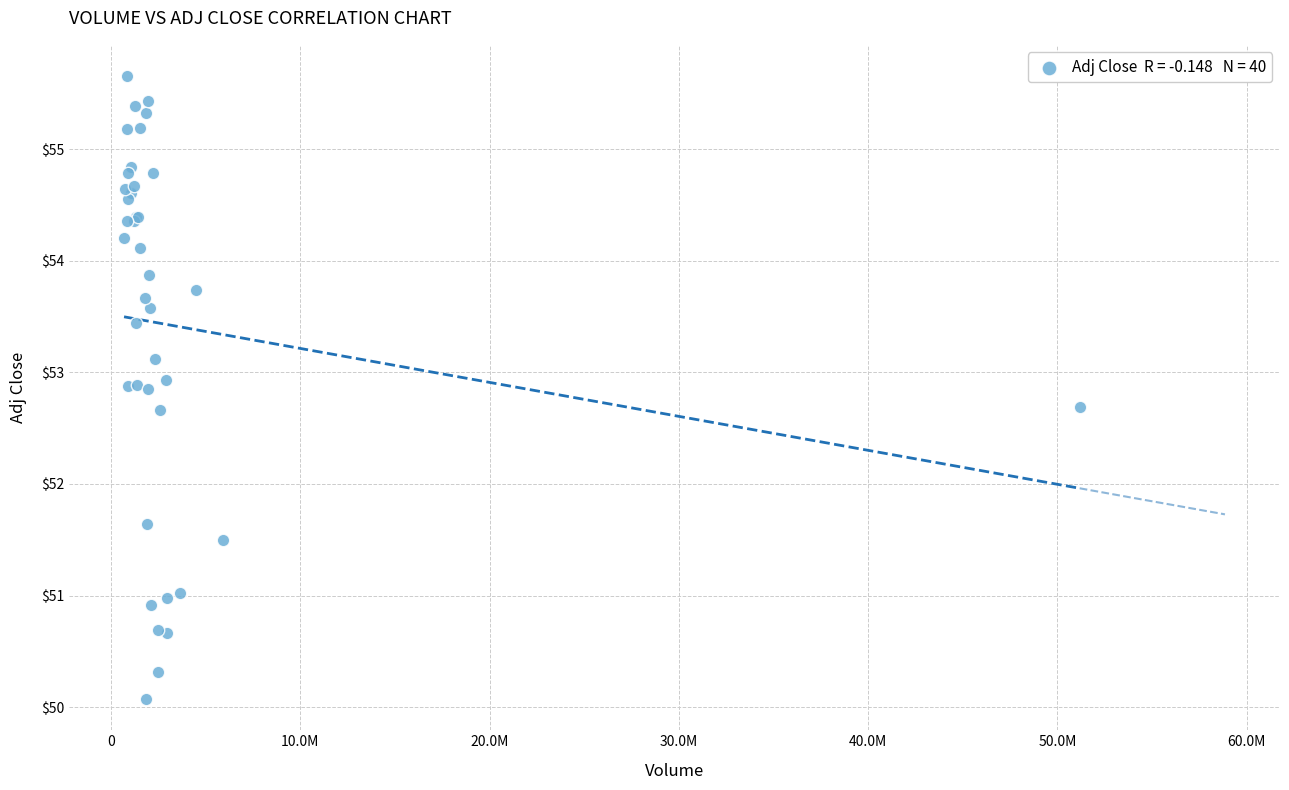

What Y value in the scatter plot is closest to 52?

51.6